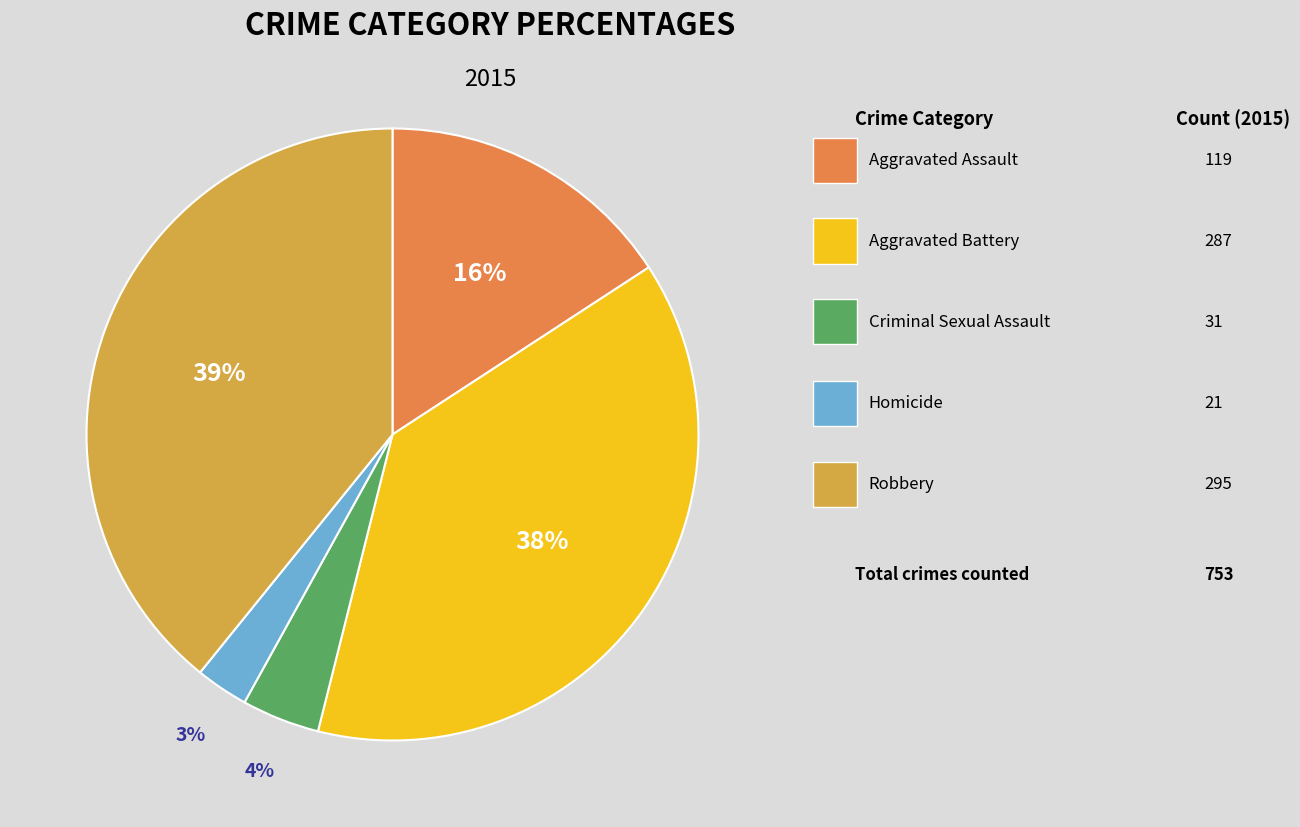

To the nearest percent, what is the average slice percentage?

20%